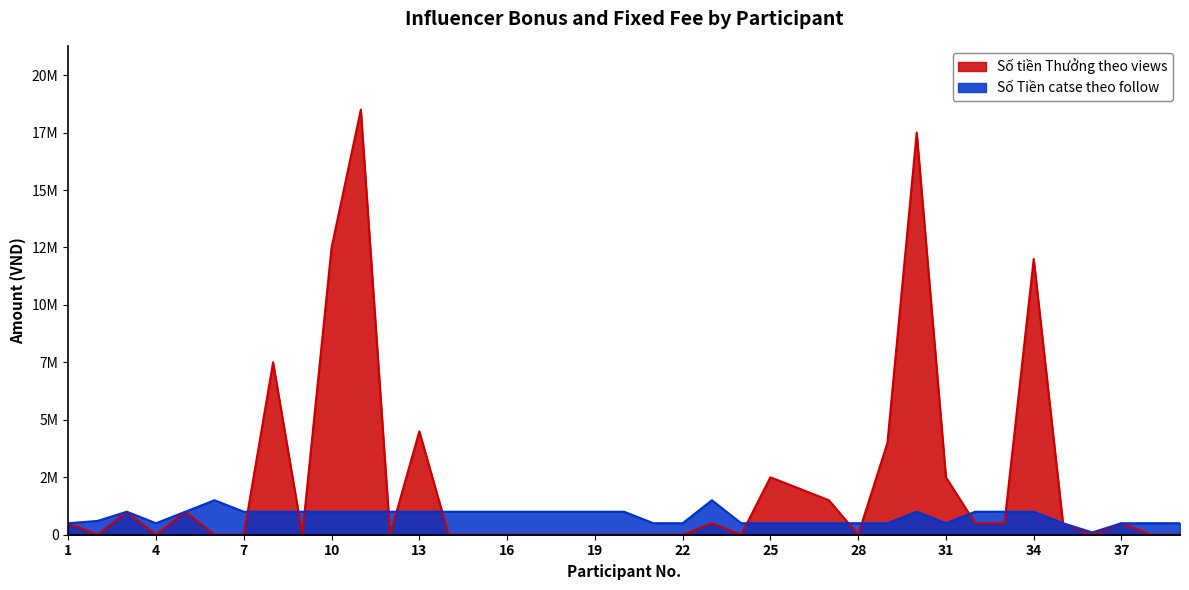

What is the average value of the Số tiền Thưởng theo views series?

2307692